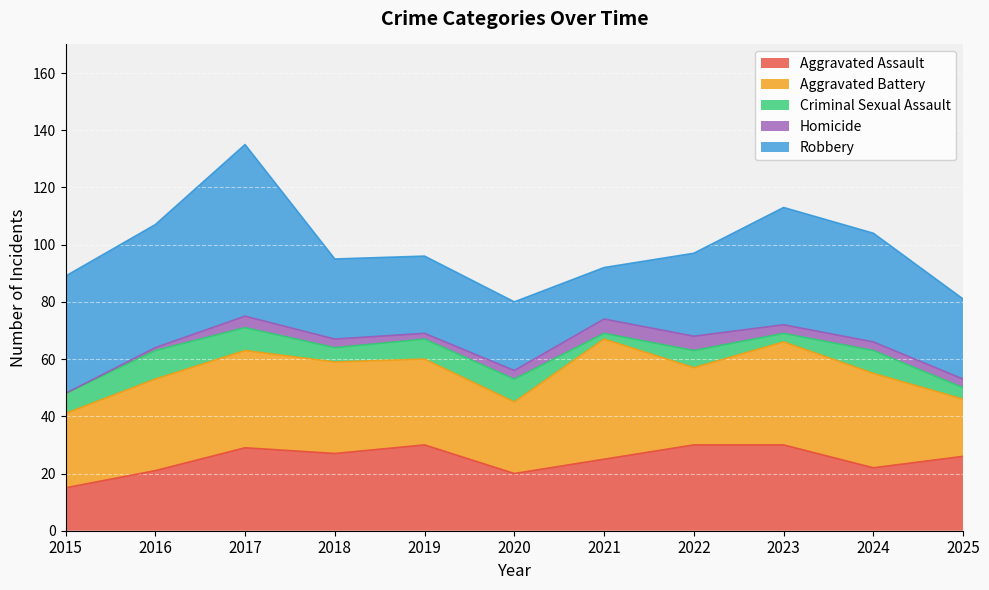

True or false: Homicide has a value of 0 at 2015.

True